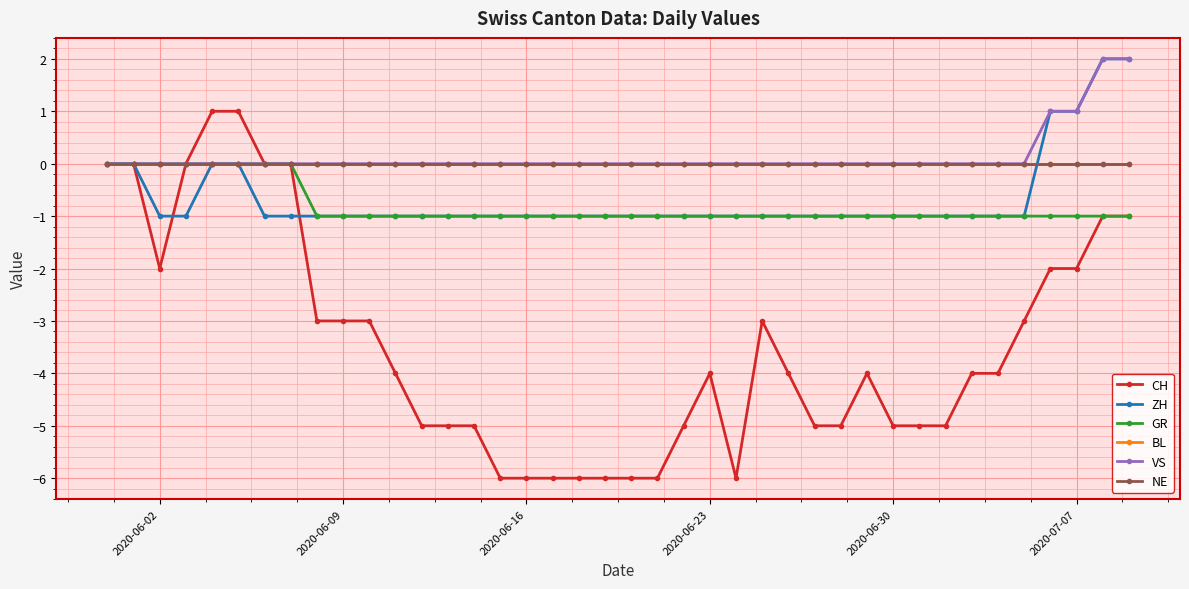

What is the average value of the GR series?

-1